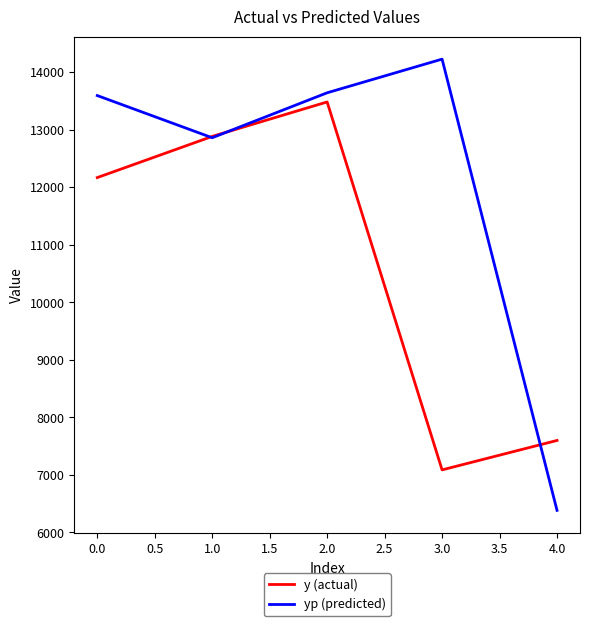

What is the difference between the highest and lowest values at 3.0?

7138.1